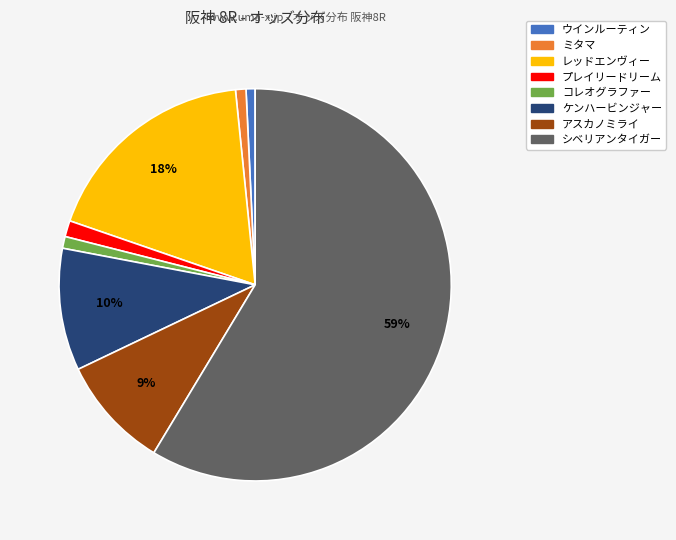

To the nearest percent, what is the combined percentage of ケンハービンジャー and ミタマ?

11%